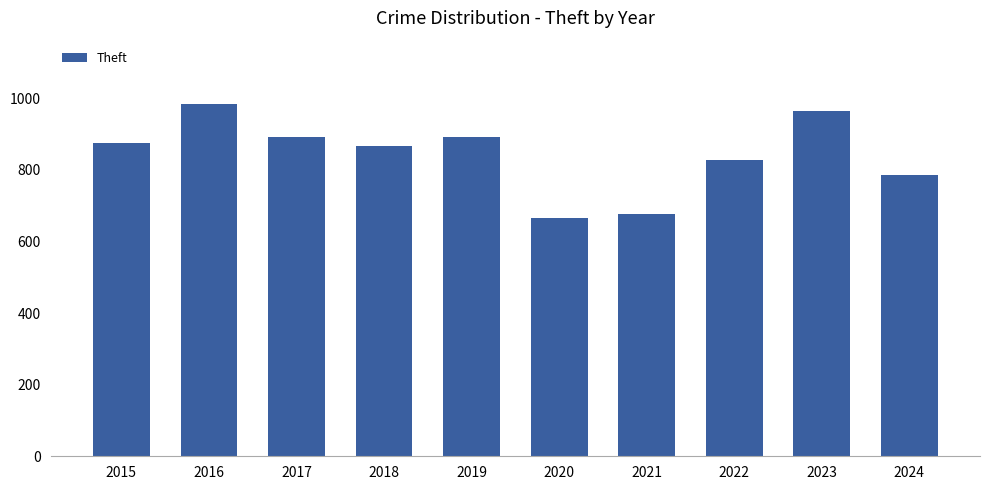

What is the difference between the second highest and minimum values?

298